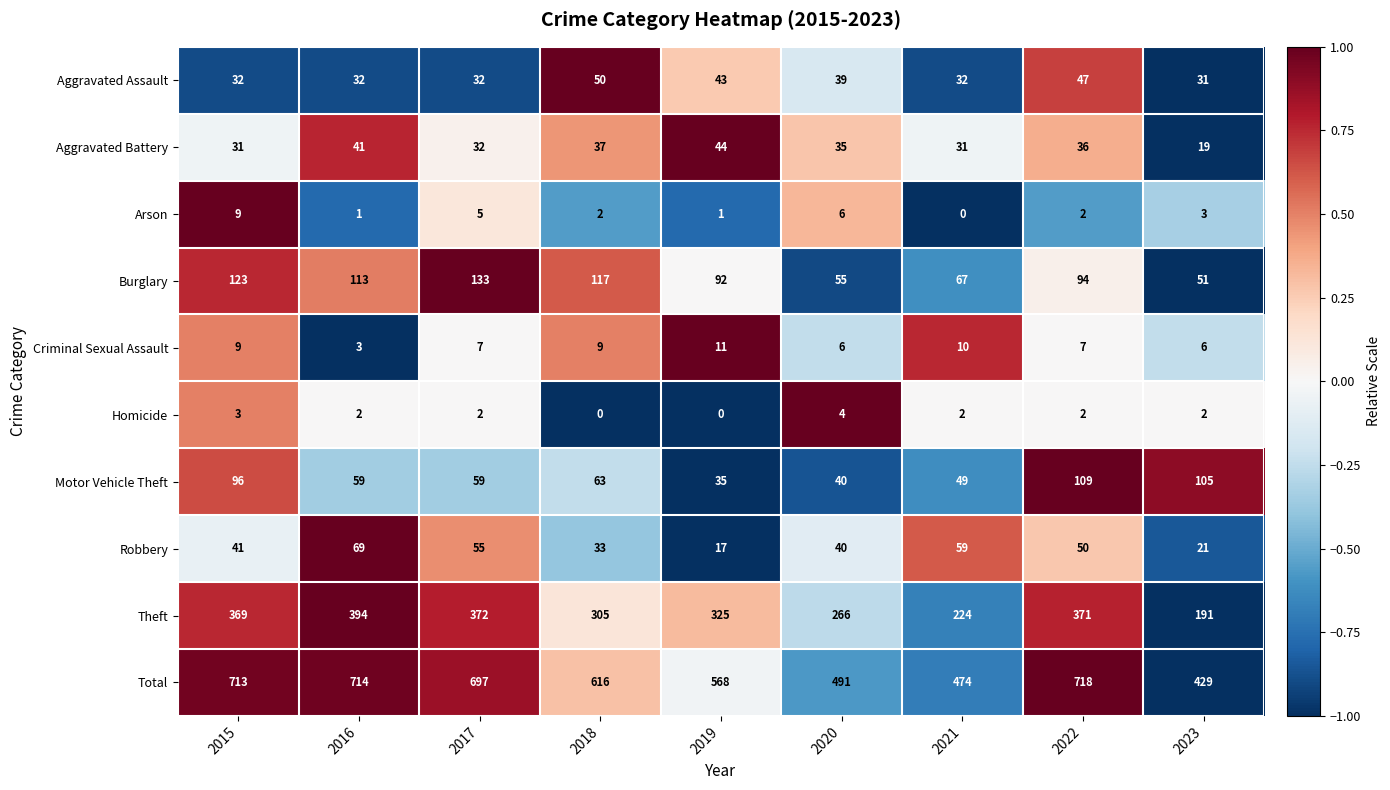

What is the total value across all series at 2015?

1426